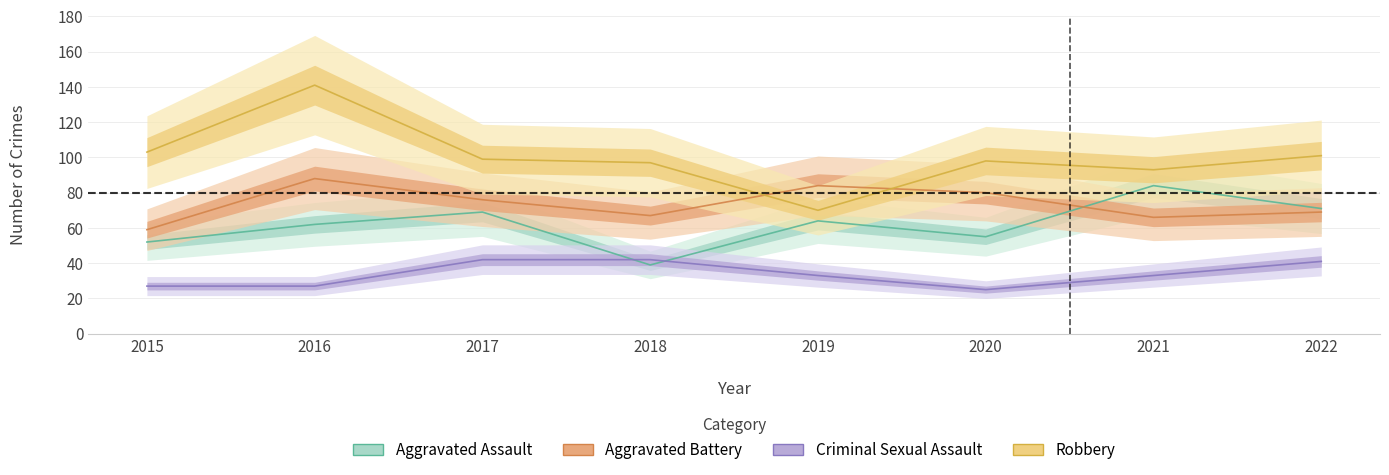

What is the spread (max minus min) of values at 2022?

60